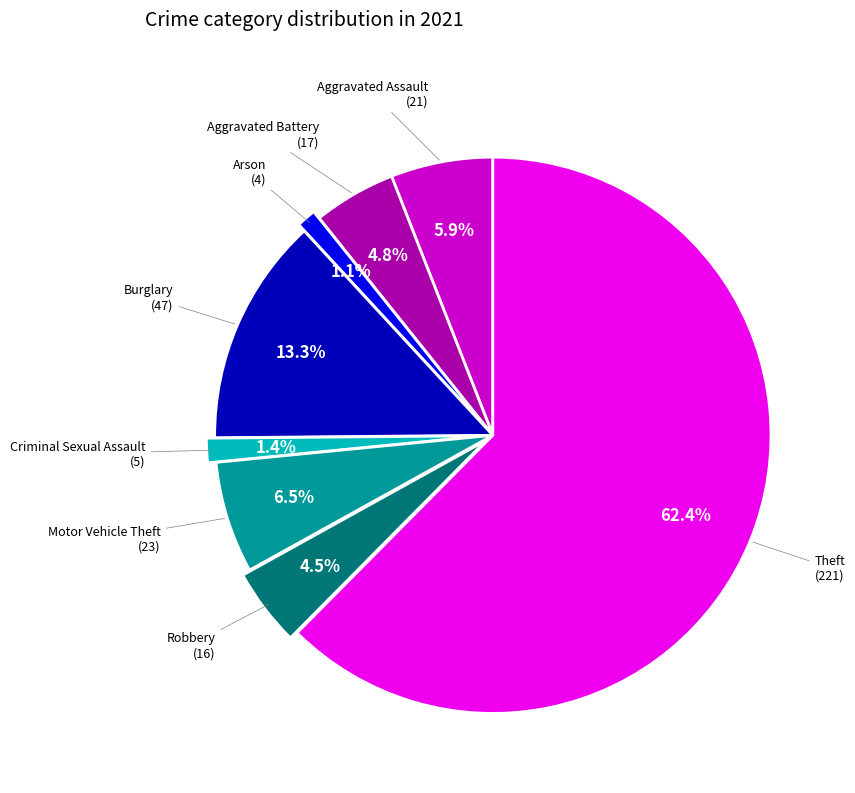

Is there any slice that represents more than half of the pie?

Yes